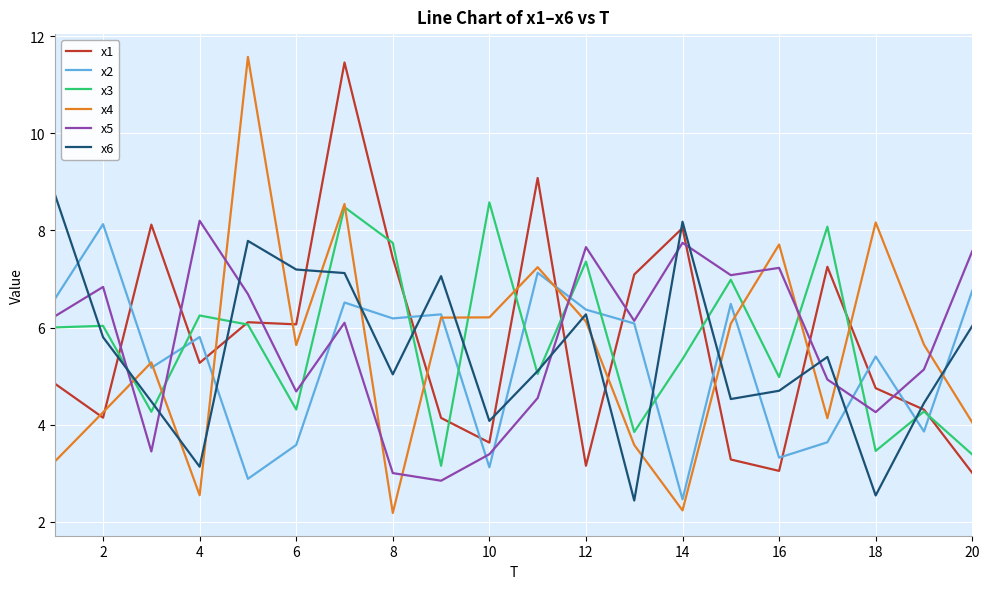

What is the highest value of the x4 series?

11.6